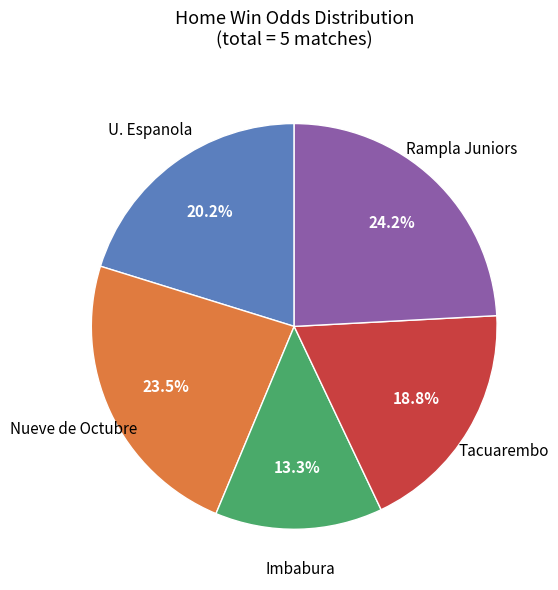

What portion of the pie excludes Imbabura?

86.7%